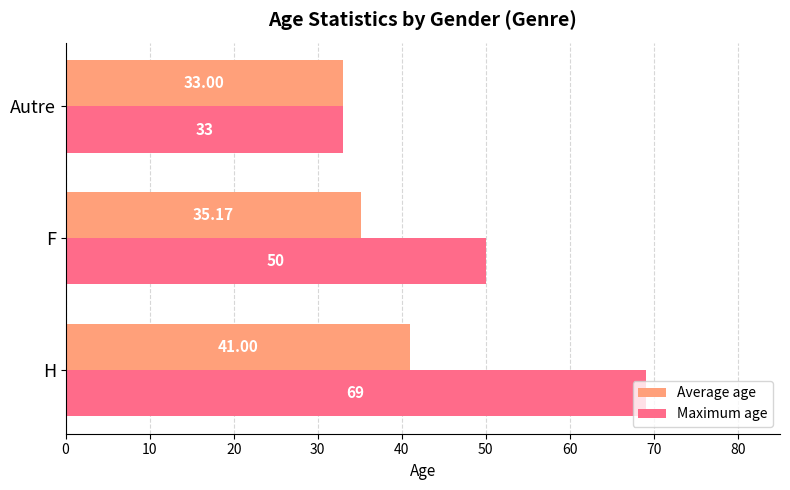

Rank the series by their maximum value, from lowest to highest.

Average age, Maximum age